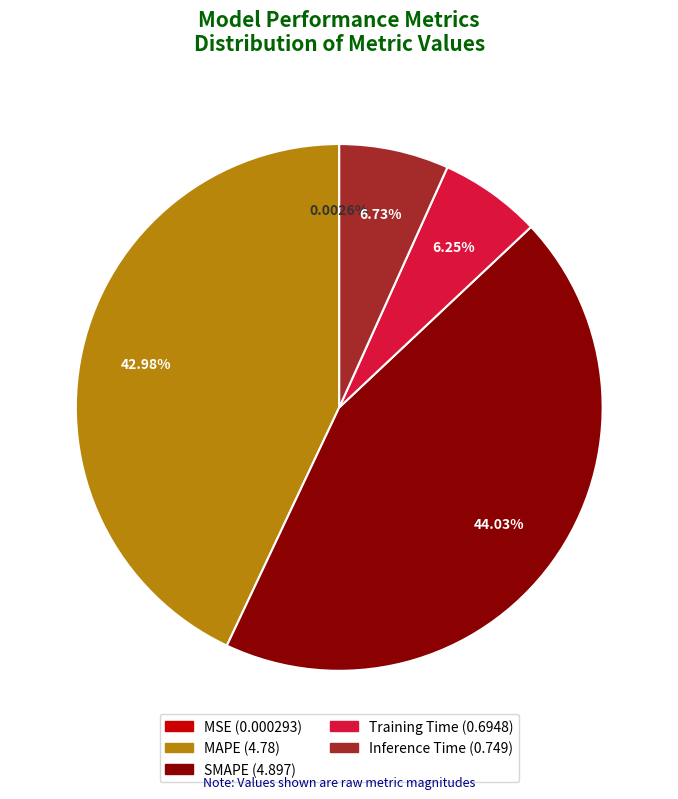

Which has a higher value, SMAPE or Inference Time?

SMAPE